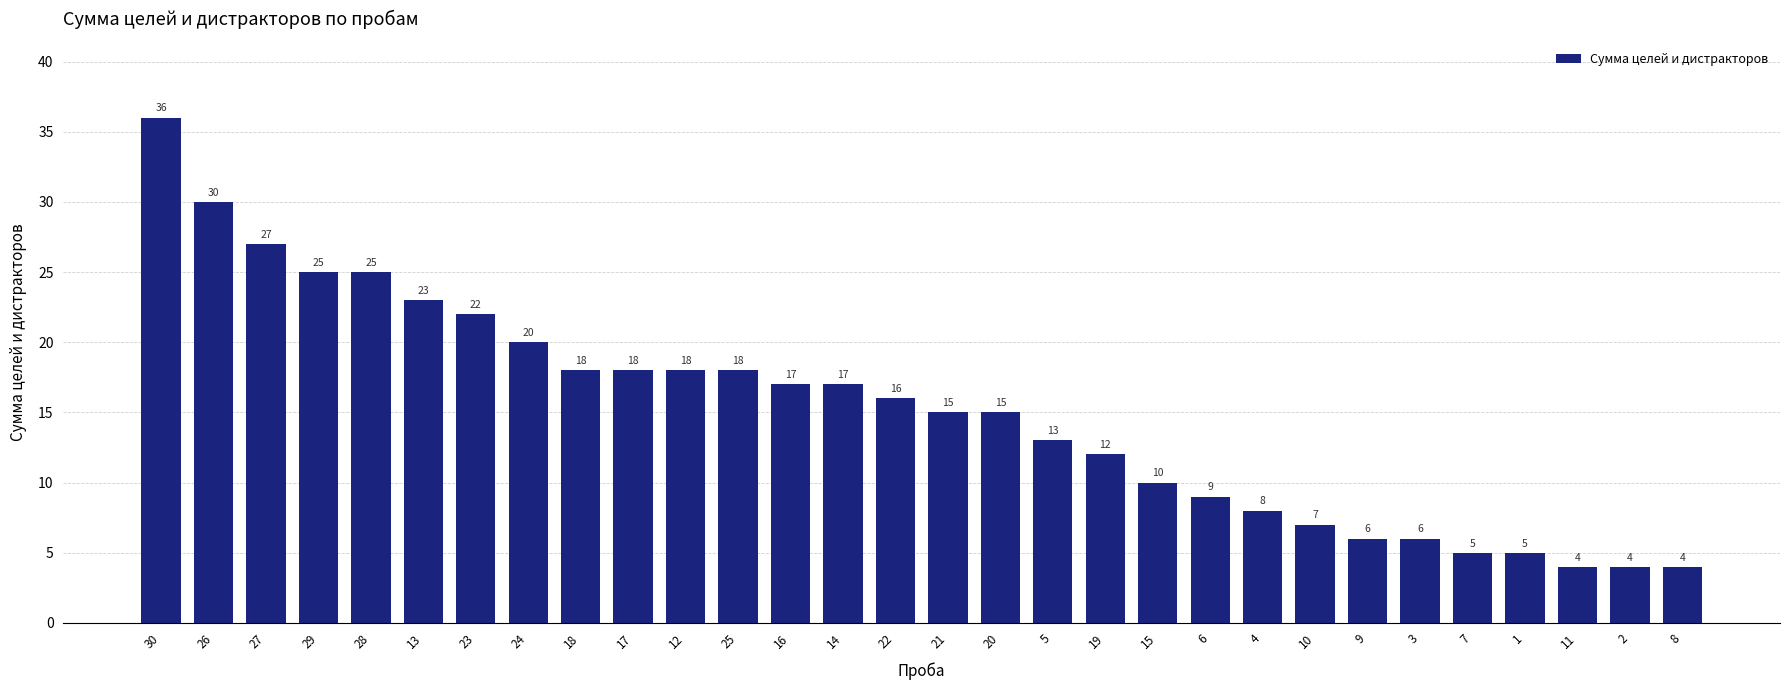

Reading left to right, what are all the values shown in this chart?

30=36	26=30	27=27	29=25	28=25	13=23	23=22	24=20	18=18	17=18	12=18	25=18	16=17	14=17	22=16	21=15	20=15	5=13	19=12	15=10	6=9	4=8	10=7	9=6	3=6	7=5	1=5	11=4	2=4	8=4